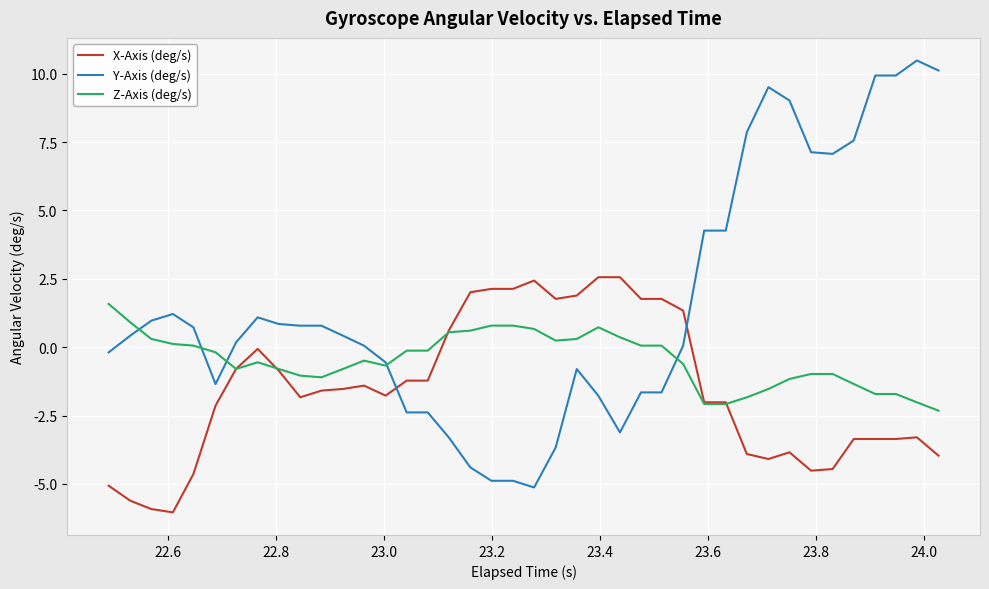

What is the smallest value displayed?

-6.0